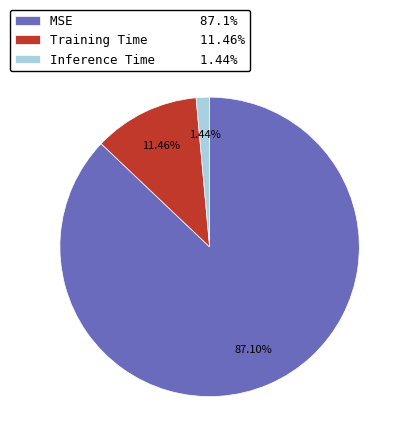

Rank the categories by value from lowest to highest.

Inference Time, Training Time, MSE